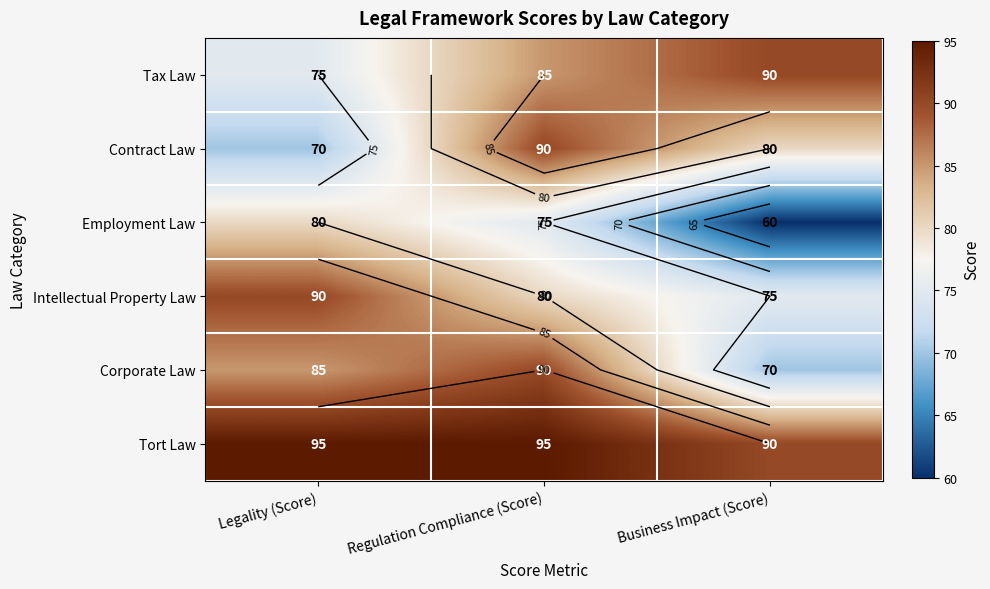

List the series in order of their peak value, lowest first.

Employment Law, Tax Law, Contract Law, Intellectual Property Law, Corporate Law, Tort Law